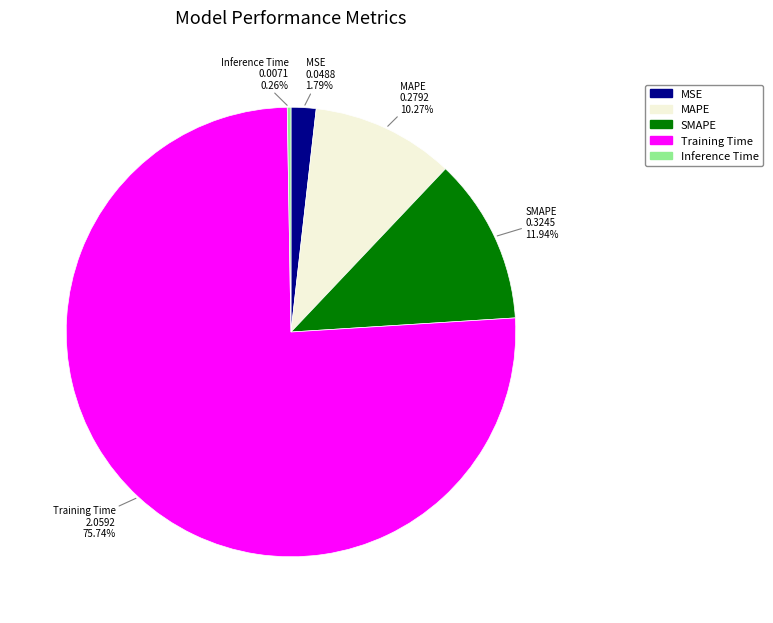

Combined, do Training Time and MAPE account for over 50%?

Yes